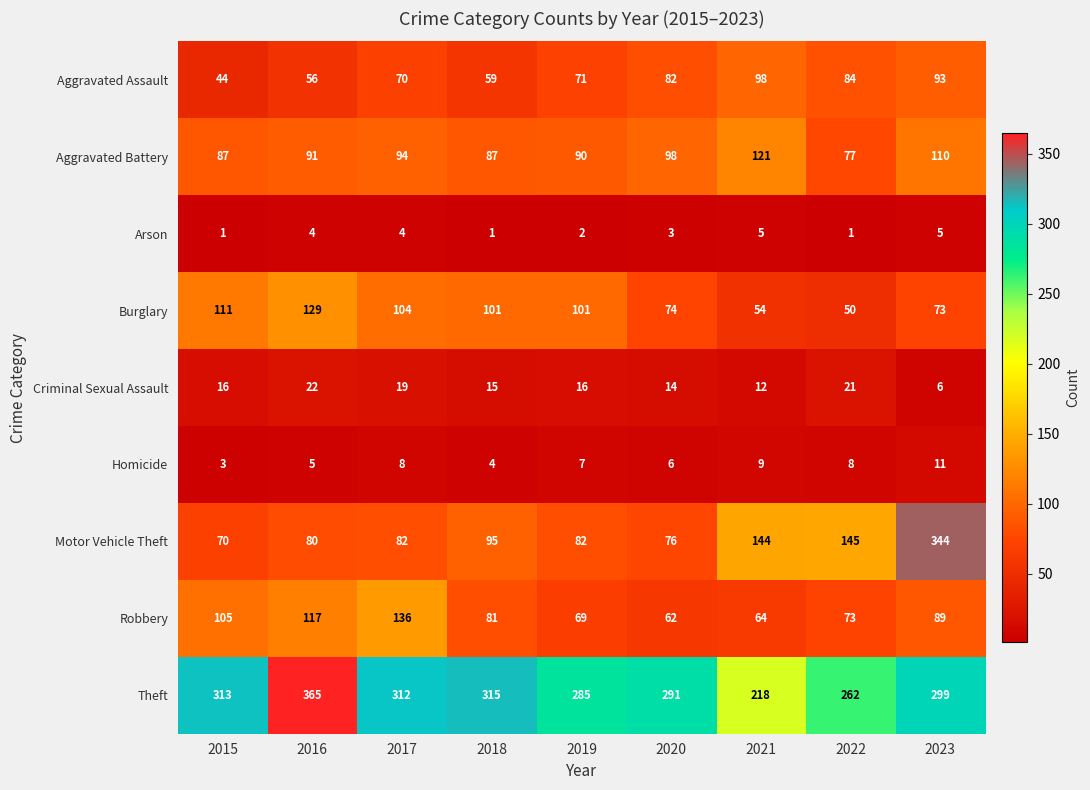

The Arson series shows 7 at 2021. True or false?

False